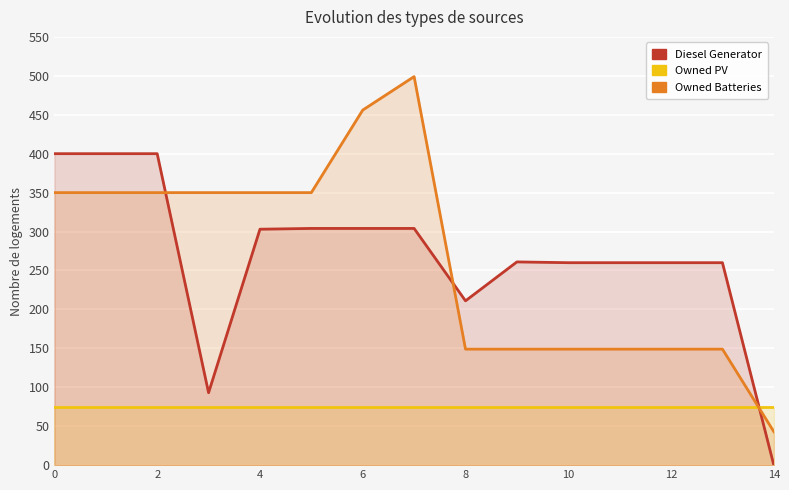

What is the maximum value shown in the chart?

499